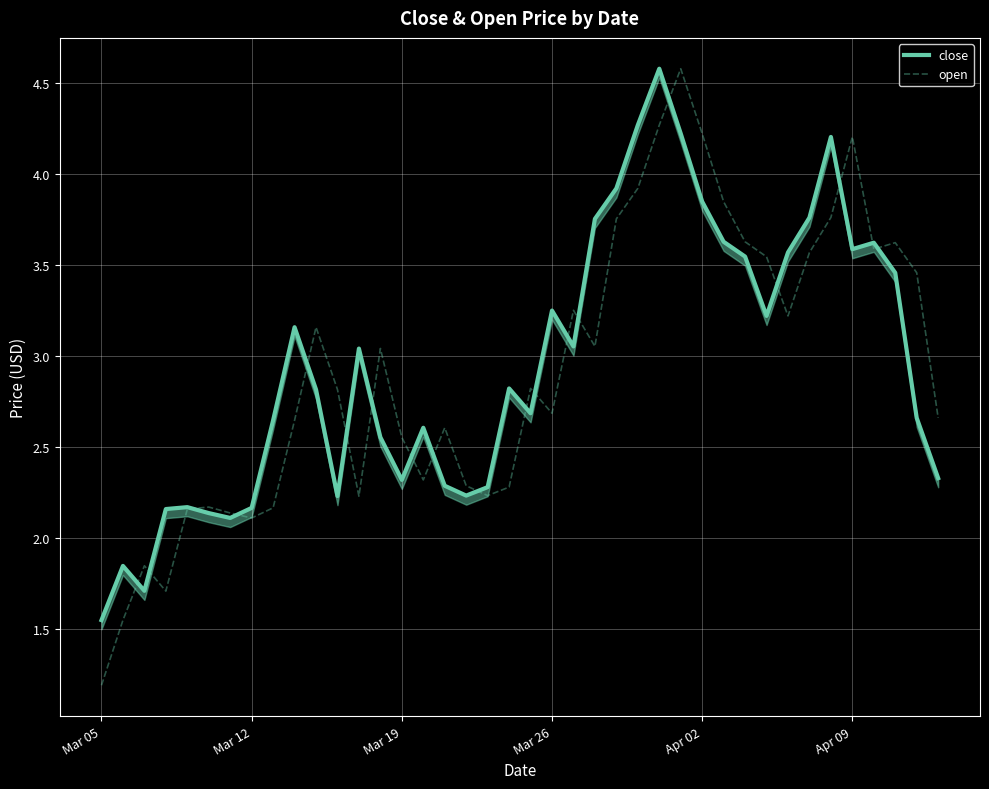

Is this an area chart (filled region under the line)?

No